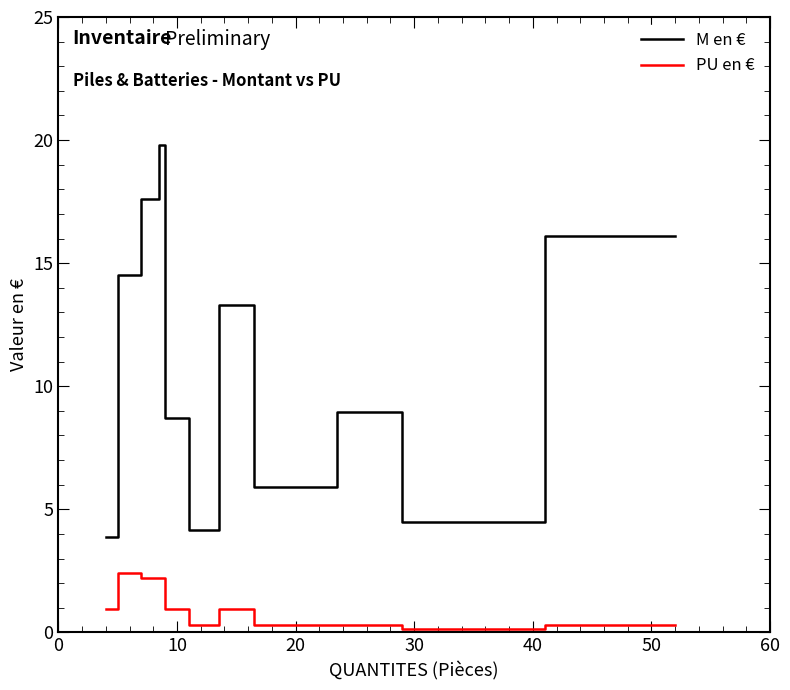

What are all the series names shown in the legend?

M en €, PU en €